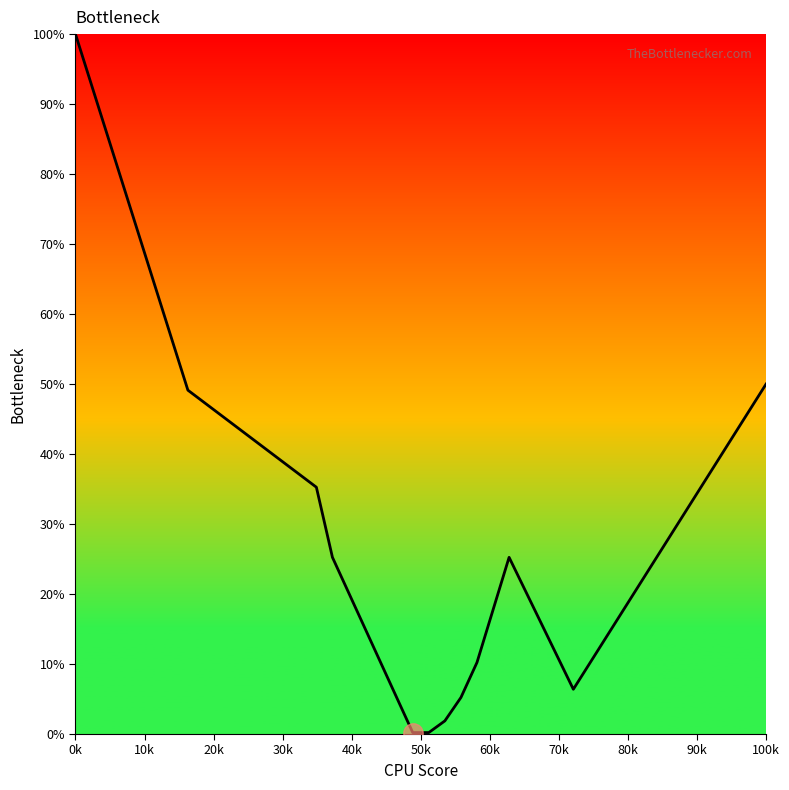

What is the sum of all values?

609.2